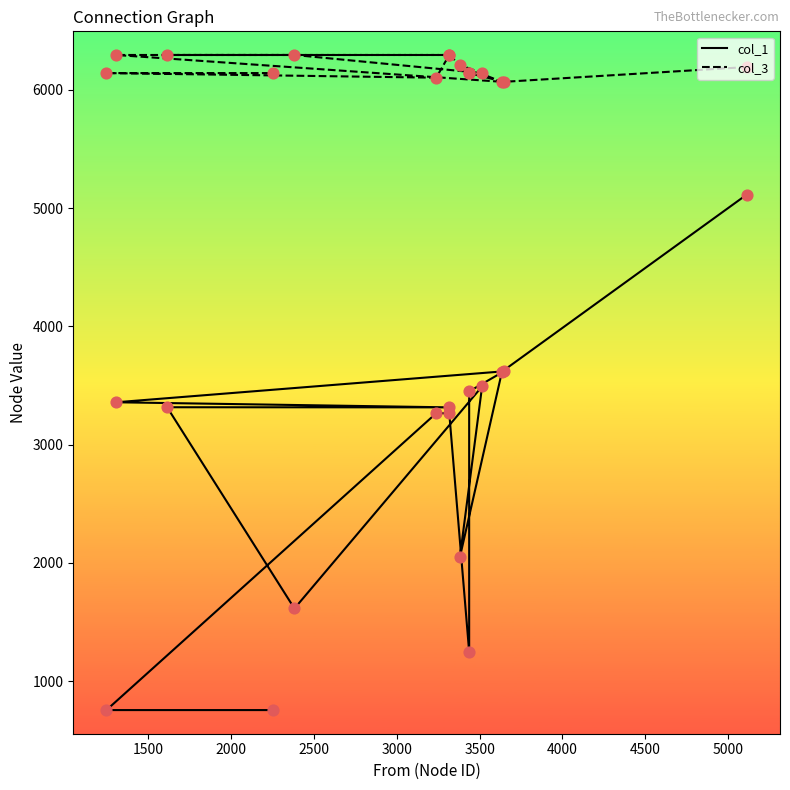

Is the value of col_1 at 5500 greater than the value of col_3 at 4000?

No